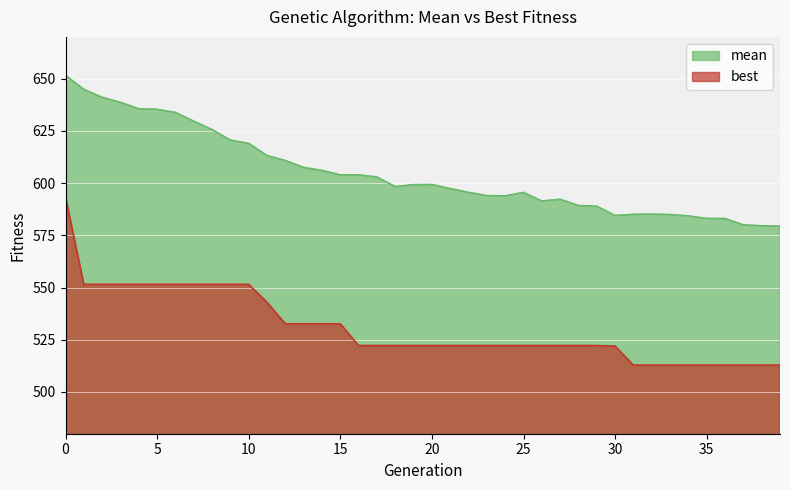

How many lines are shown in the chart?

2